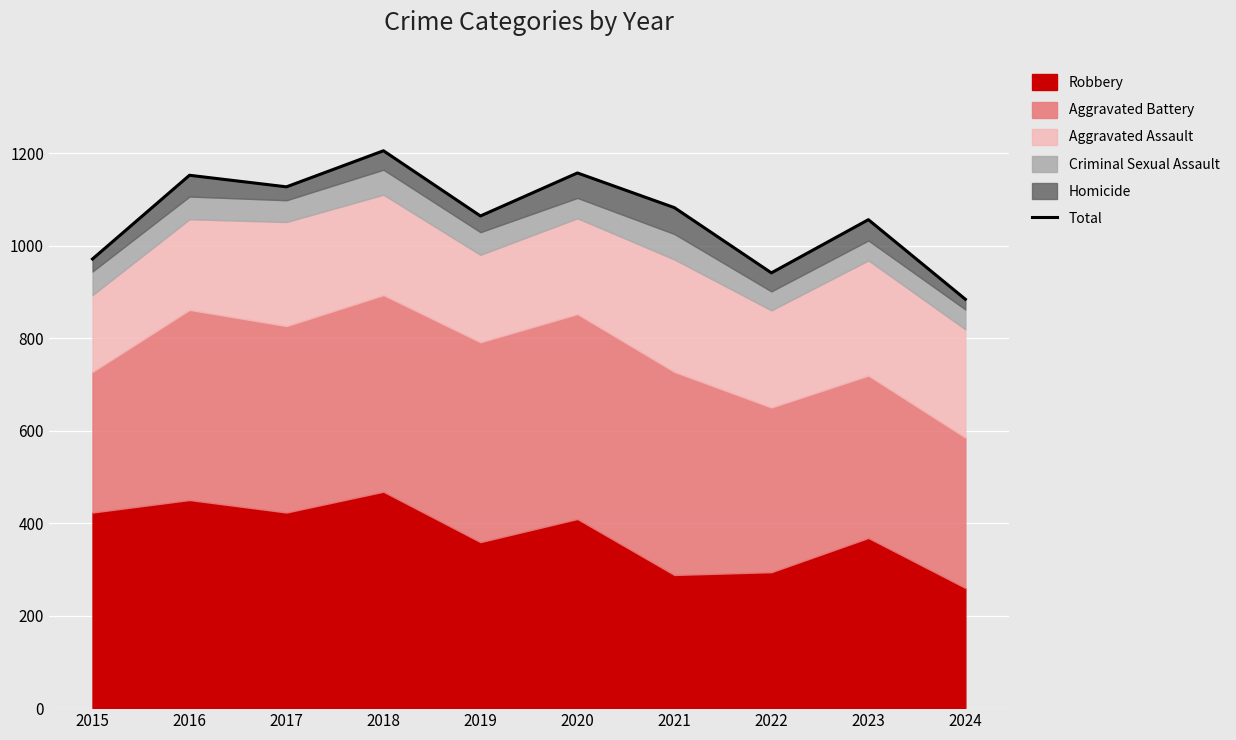

The chart shows a value of 1205 at 2018. True or false?

True